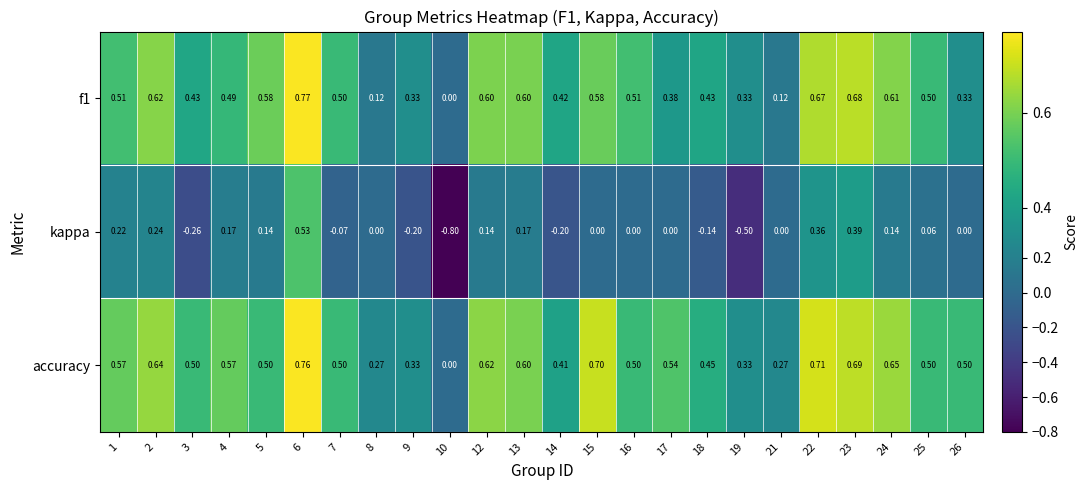

Is the value of accuracy at 8 greater than the value of kappa at 16?

Yes